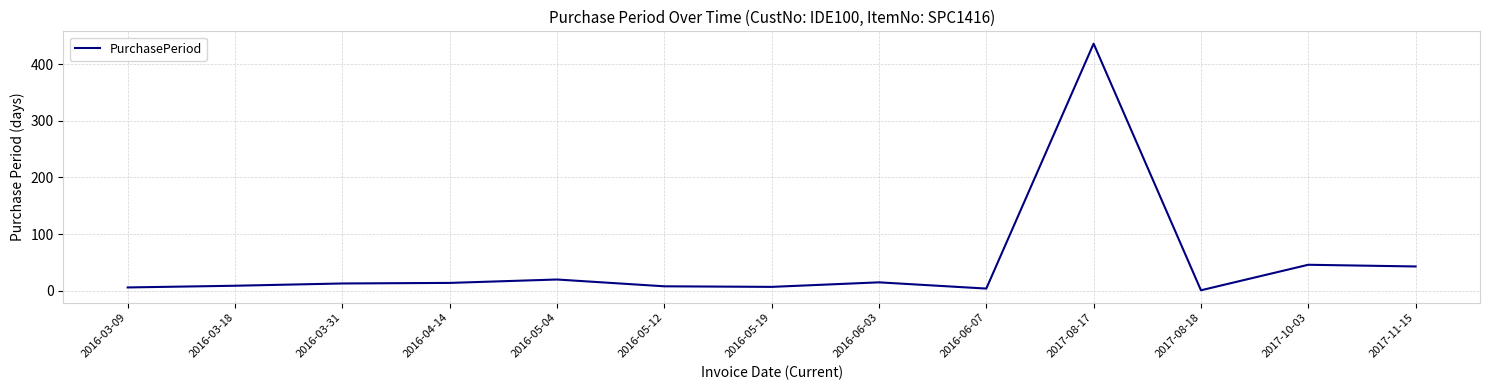

What is the maximum value shown in the chart?

436